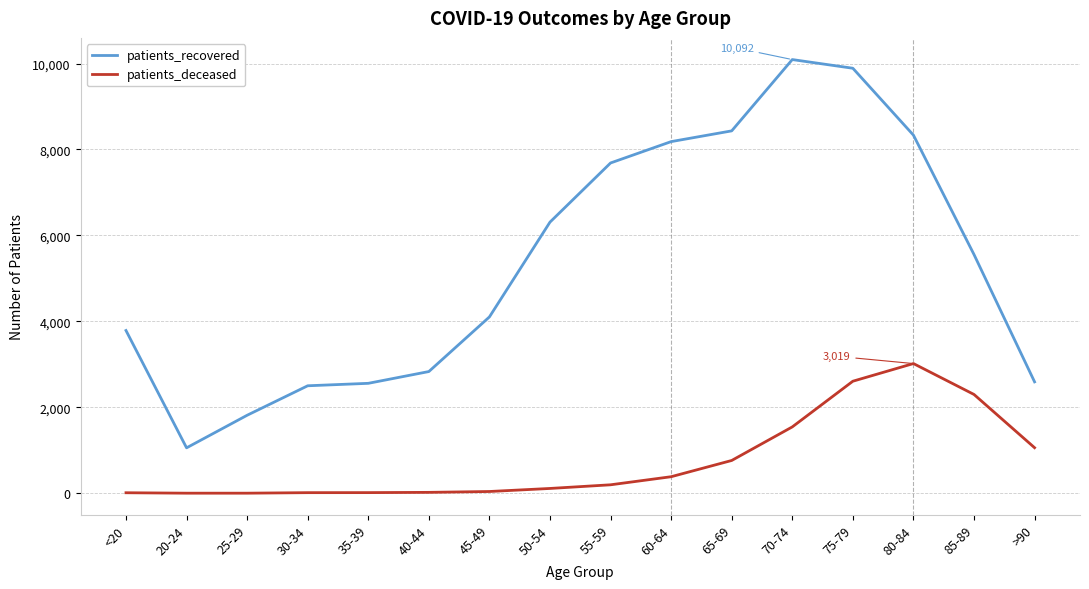

True or false: patients_recovered and patients_deceased cross at least once.

False